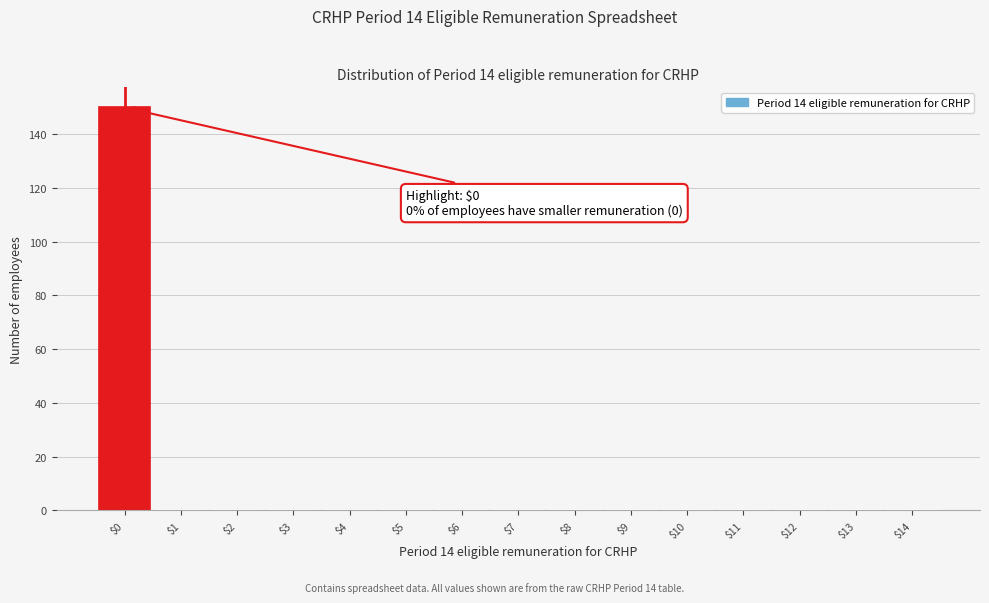

Over which range of the x-axis is the bar tallest?

-0.5 to 0.5